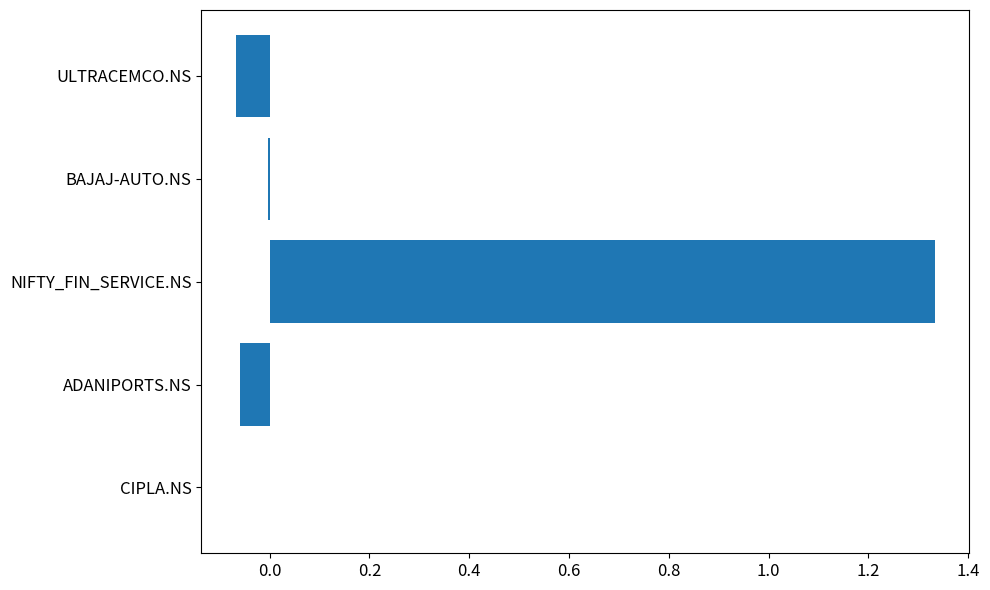

What is the change in value from NIFTY_FIN_SERVICE.NS to ULTRACEMCO.NS?

-1.4